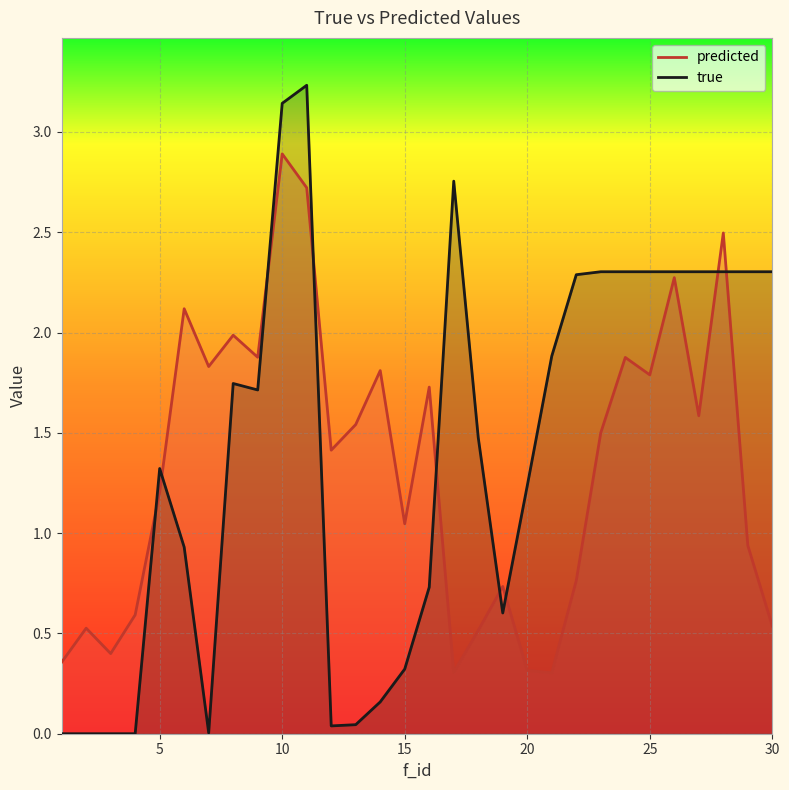

Is it true that predicted equals 0.3 at 20?

True